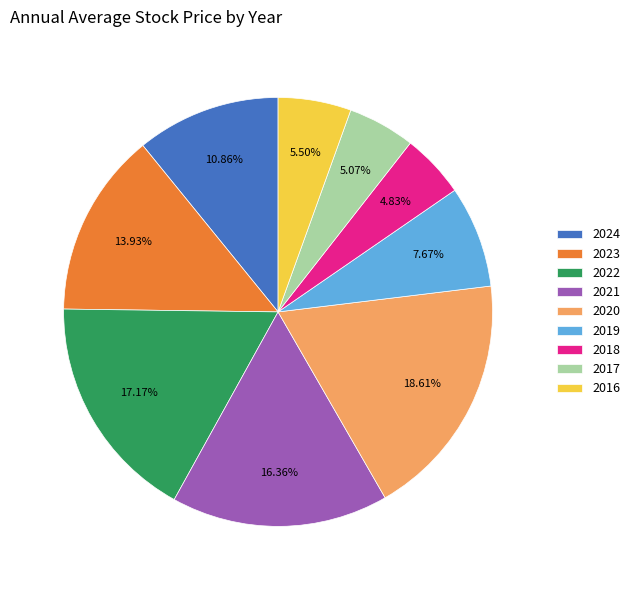

What is the total percentage of 2022 and 2017?

22.2%